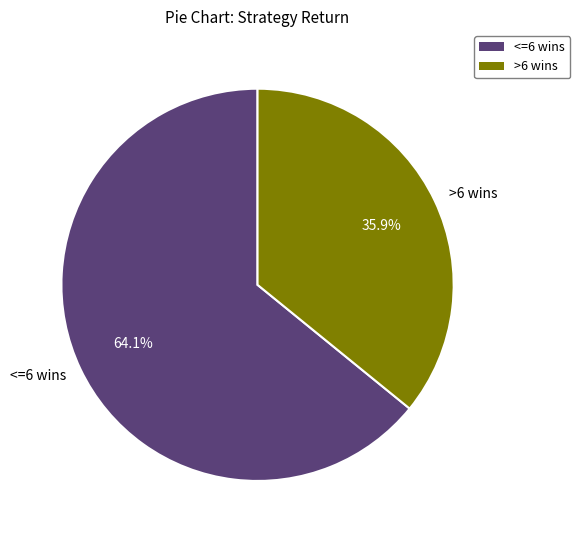

Is there a majority slice in this chart?

Yes